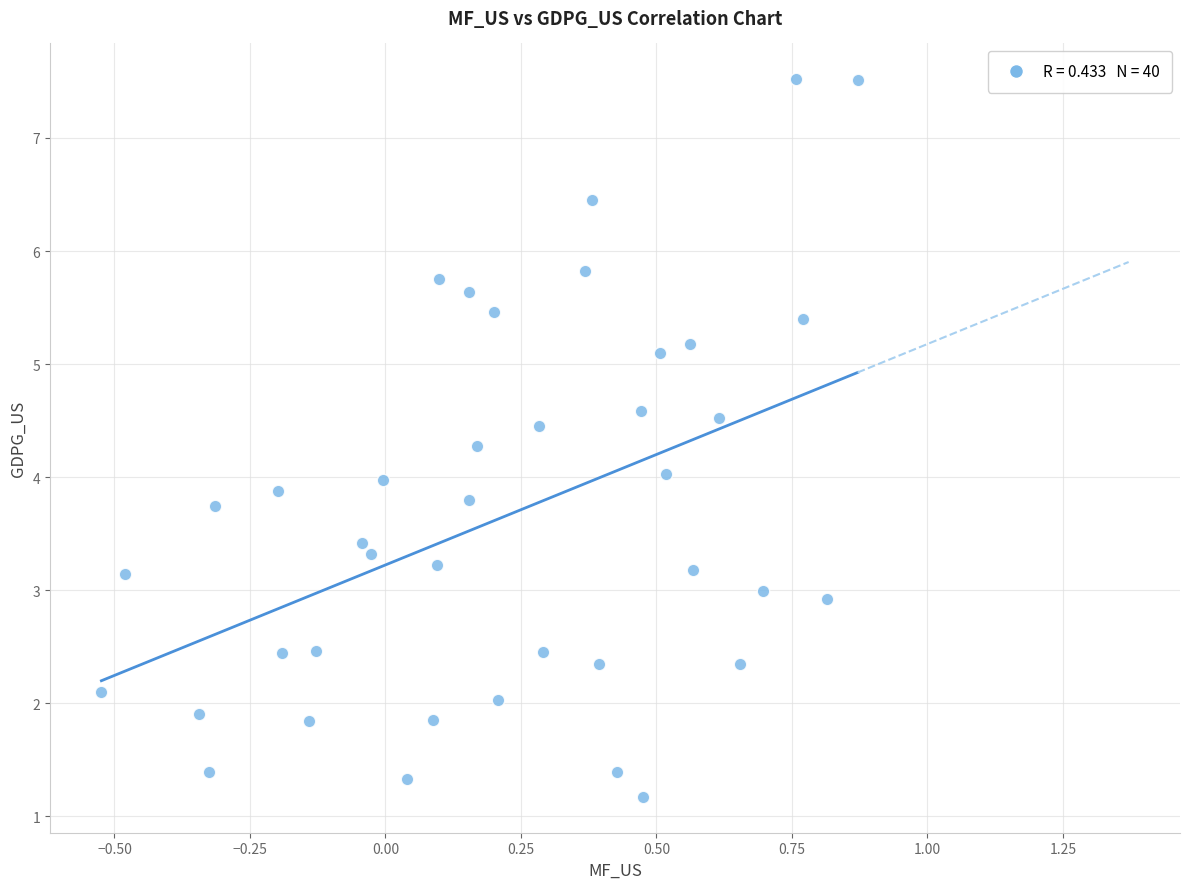

What is the range of Y values (max minus min)?

6.3